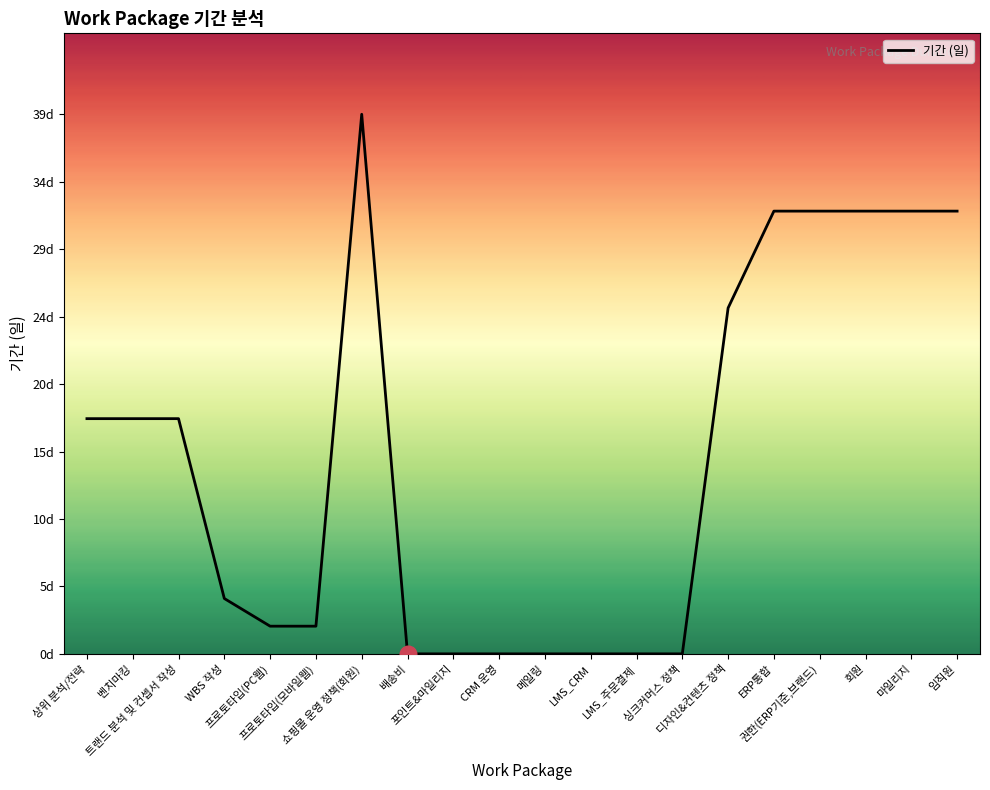

What is the value of the 6th point from the left?

2